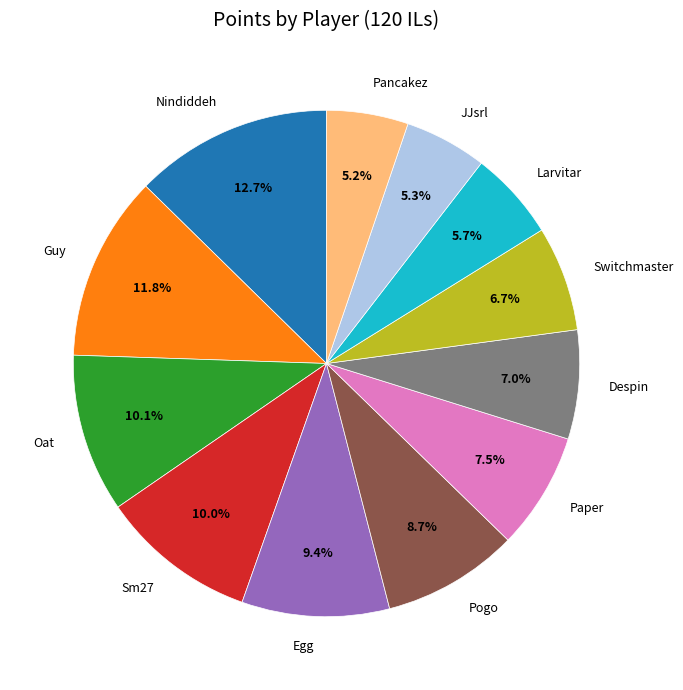

Combined, do Oat and JJsrl account for over 50%?

No